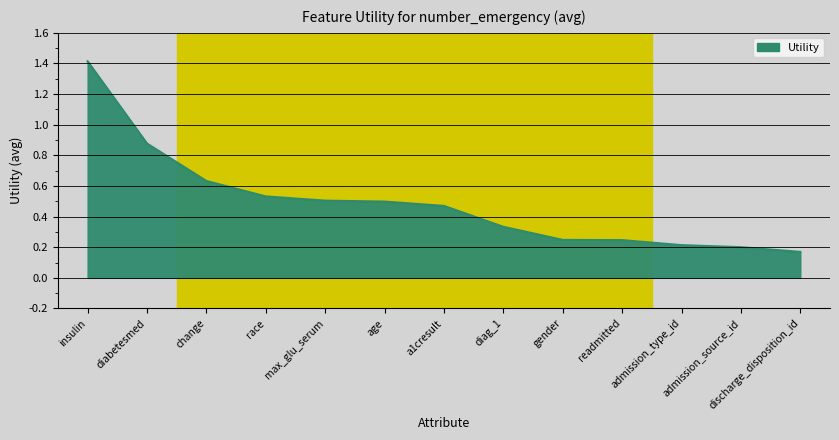

What position from the left is change?

3